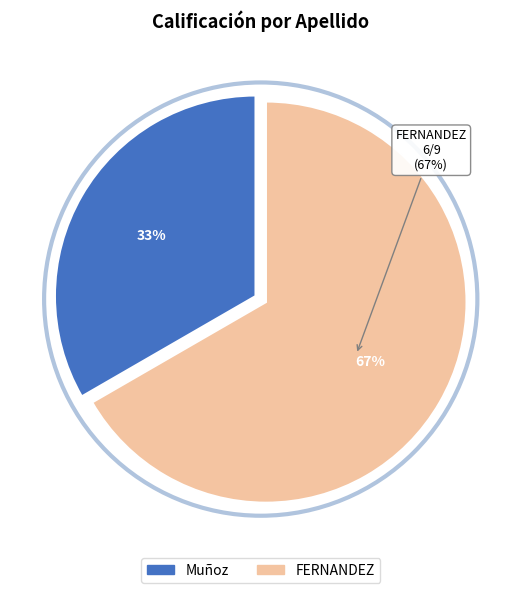

Approximately how many times larger is the value at FERNANDEZ compared to Muñoz?

2.0